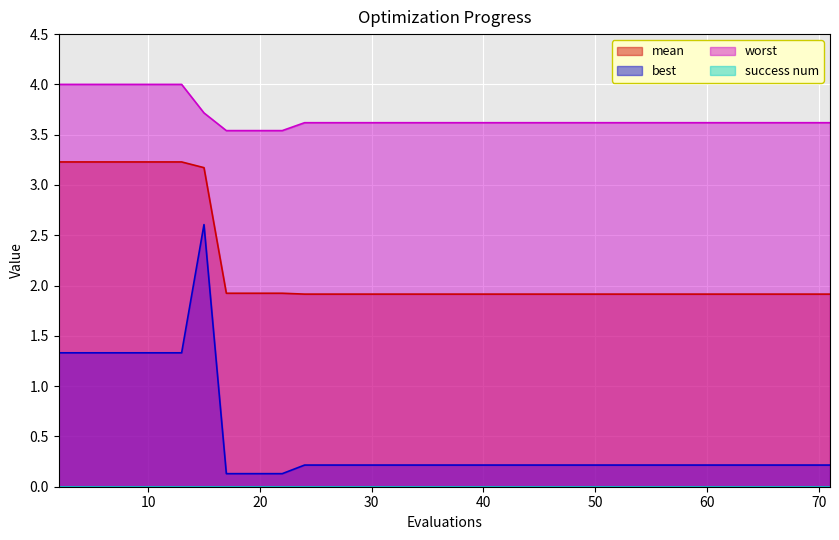

Which series has the widest spread of values?

best